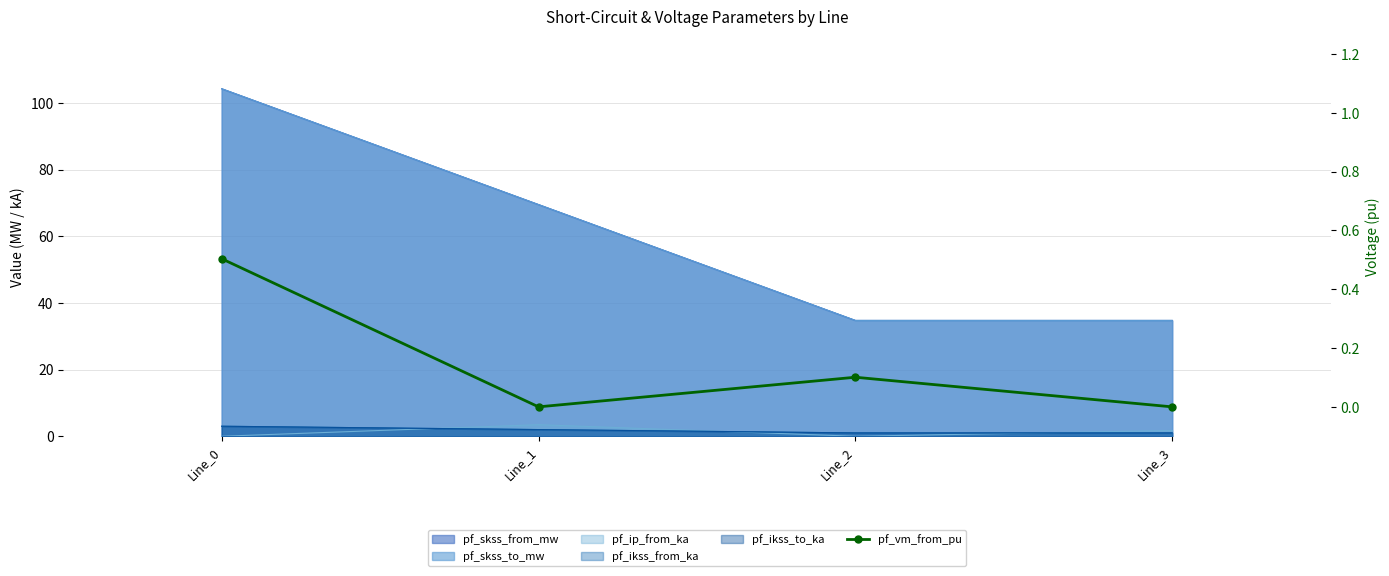

True or false: there are more than 0 points higher than both neighbors.

True